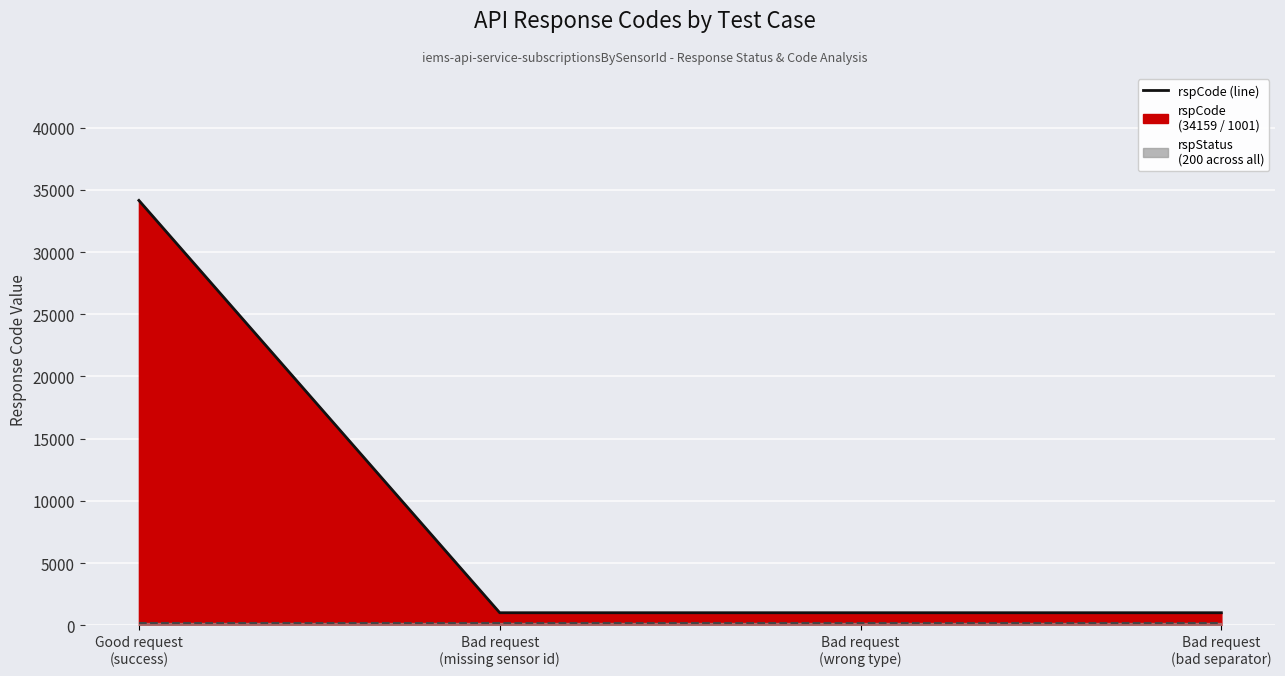

How many series are shown in this chart?

2